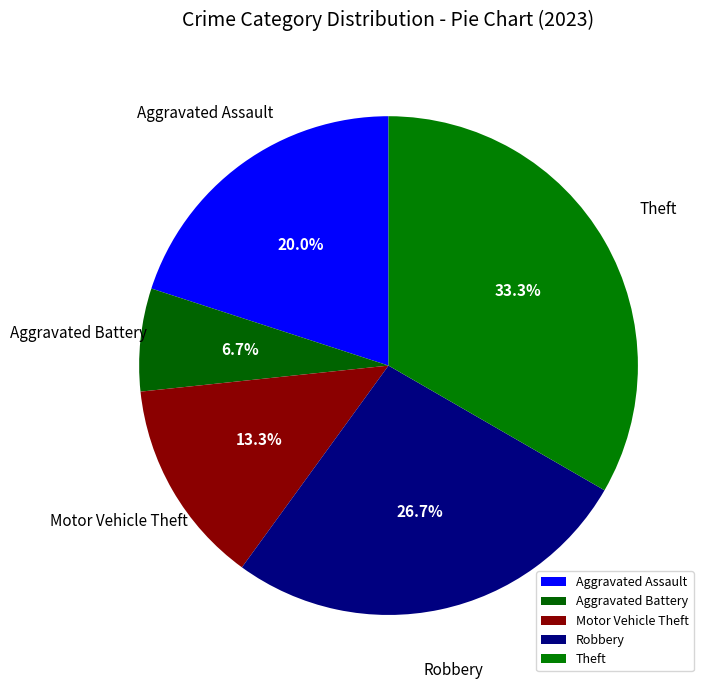

Is it true that Aggravated Battery is 7% of the pie?

True